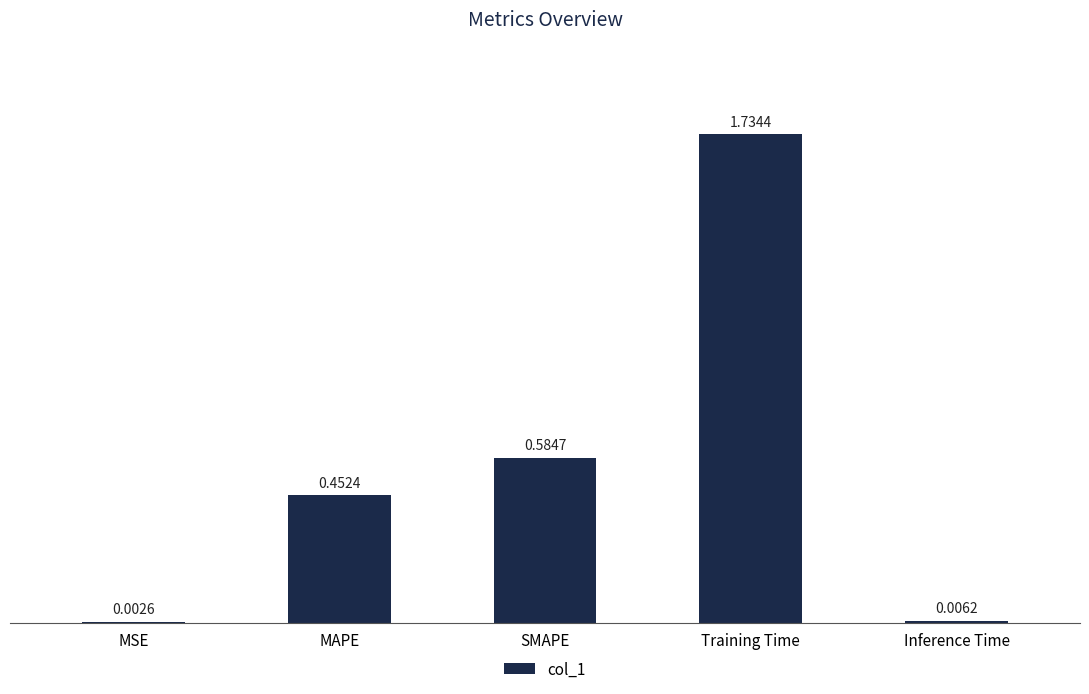

At which label is the value closest to 0?

MSE